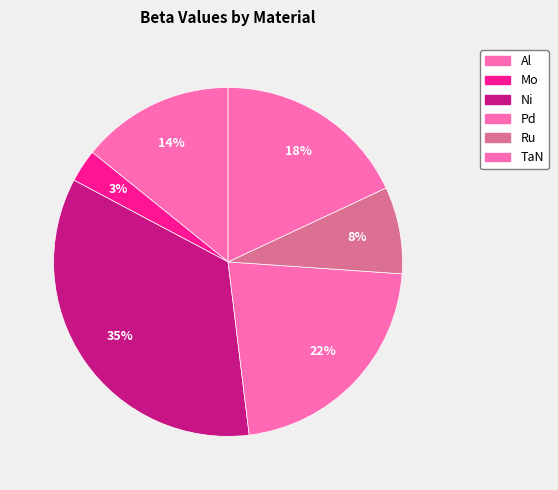

Which has a higher value, Al or Pd?

Pd